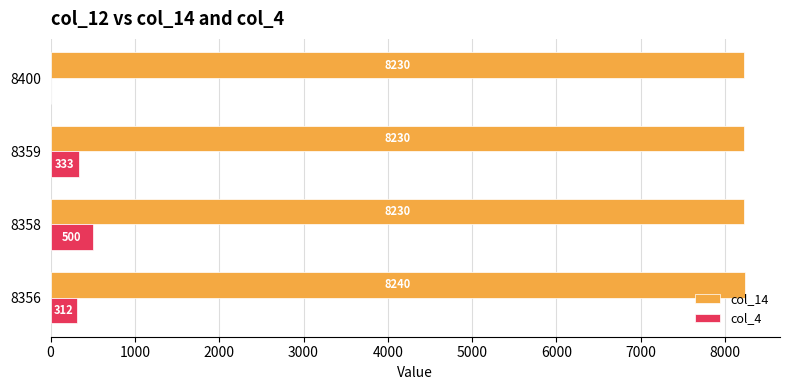

How many col_14 values are between 8230 and 8240?

4